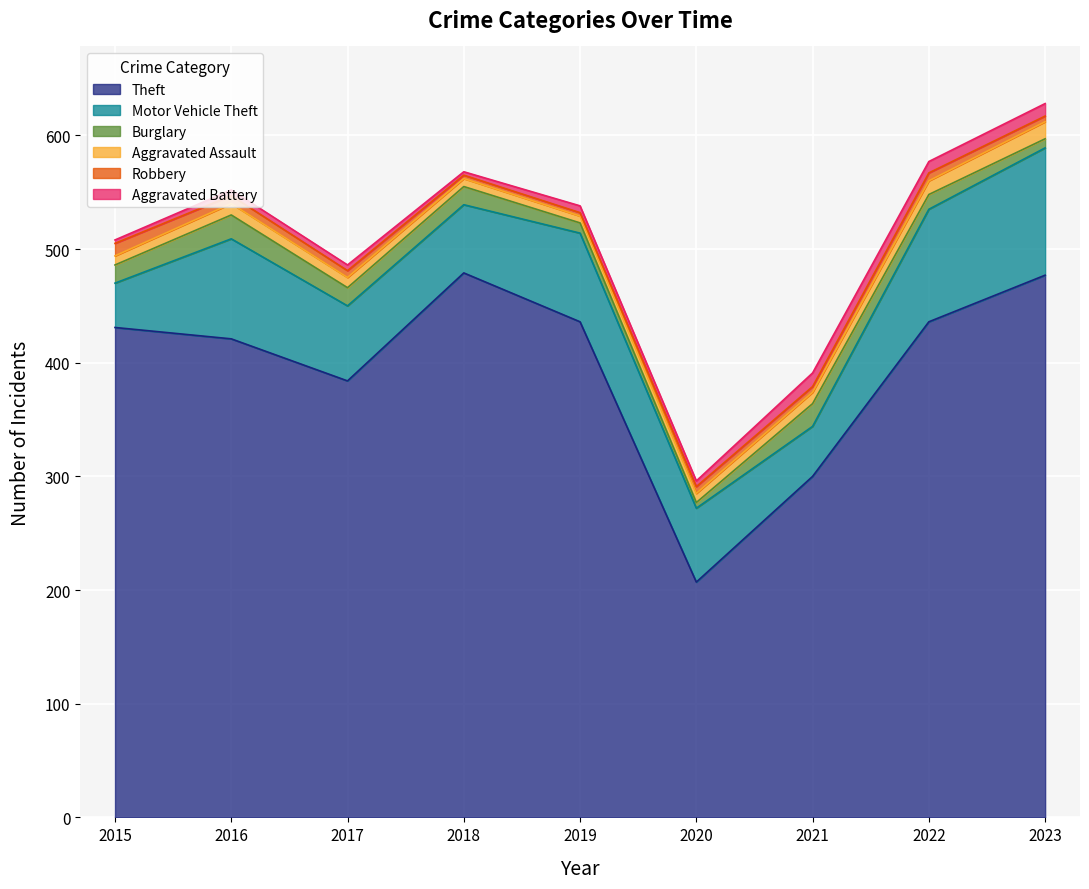

At which label does Motor Vehicle Theft reach its peak?

2023